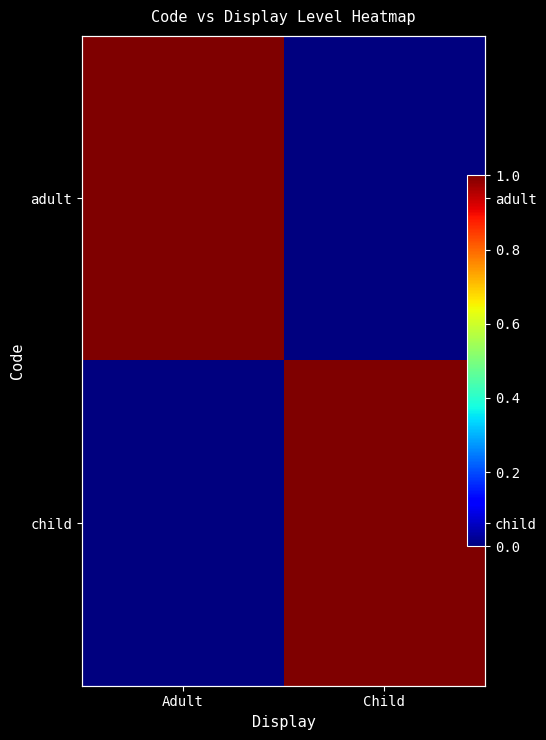

Which series has the largest range (max minus min)?

adult